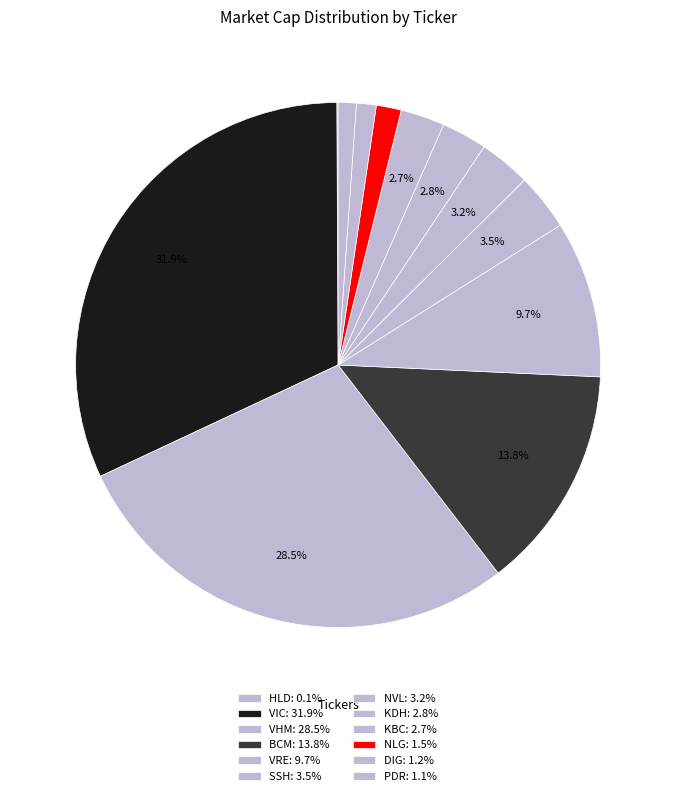

How many slices are in this pie chart?

12